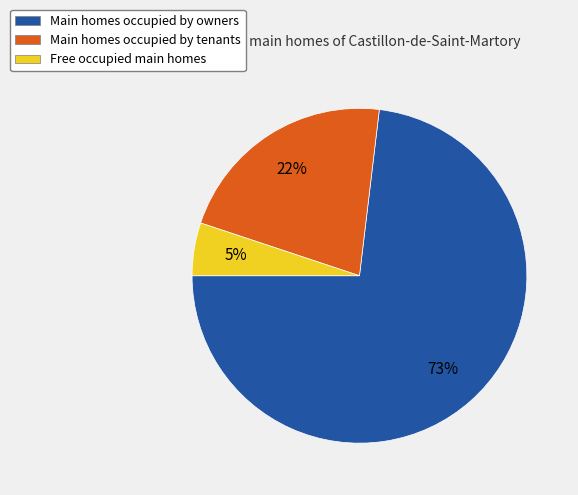

To the nearest percent, what is the difference between the largest and smallest slice percentages?

68%